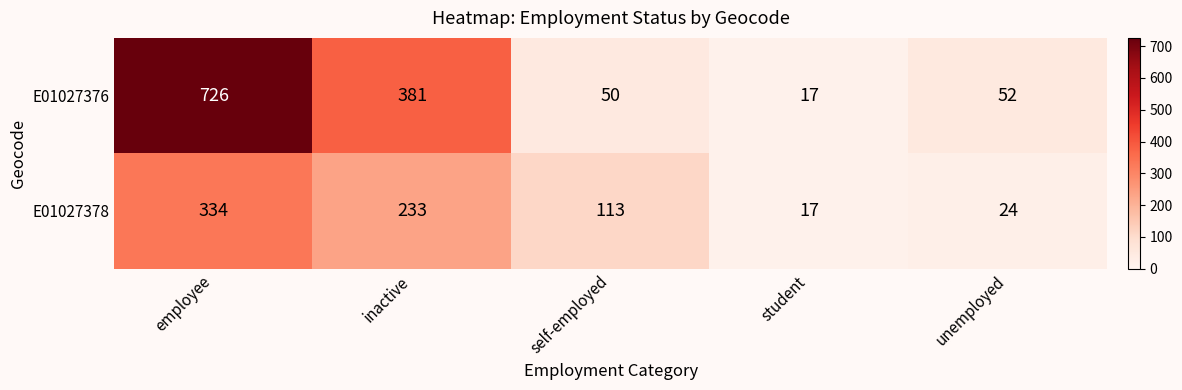

List the series in order of their peak value, highest first.

E01027376, E01027378